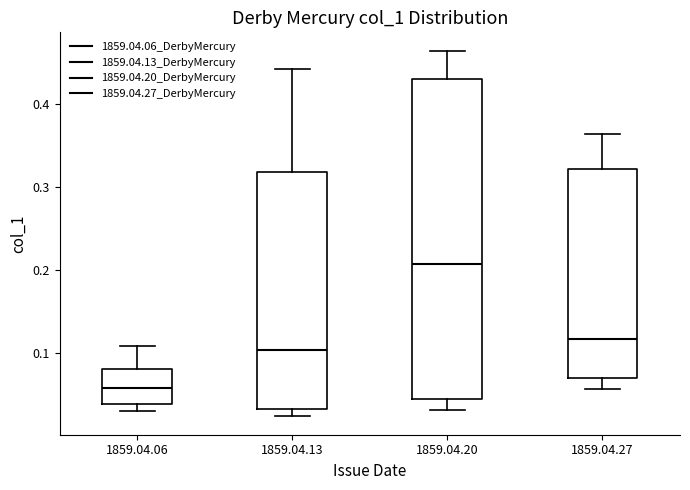

Comparing the boxes themselves (not the whiskers), which one is the tallest?

1859.04.20